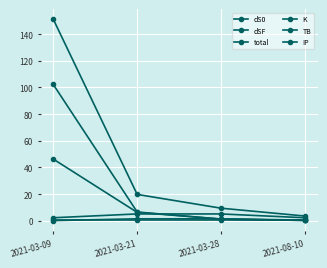

At 2021-08-10, list the series in order from smallest to largest.

dS0, dSF, IP, K, TB, total